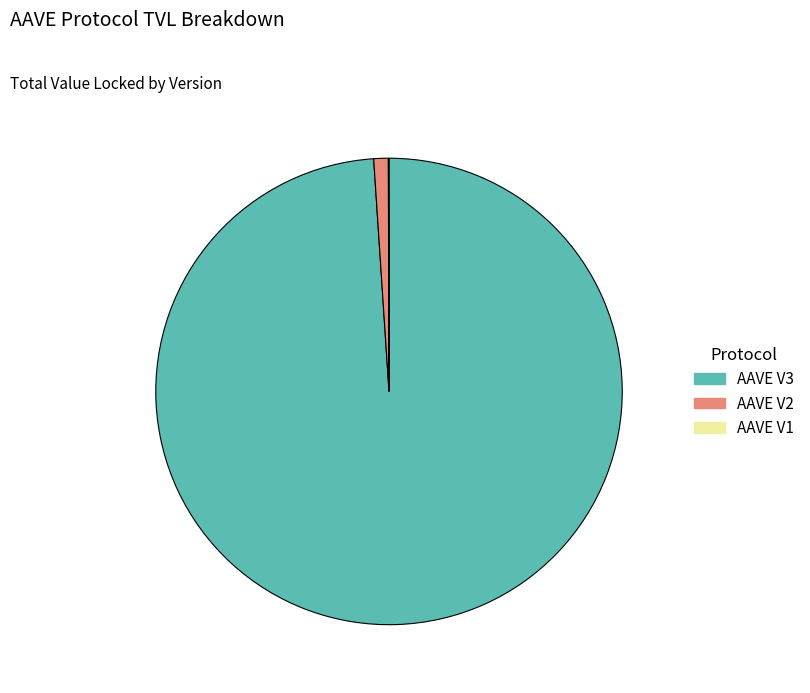

Which slice is the largest?

AAVE V3